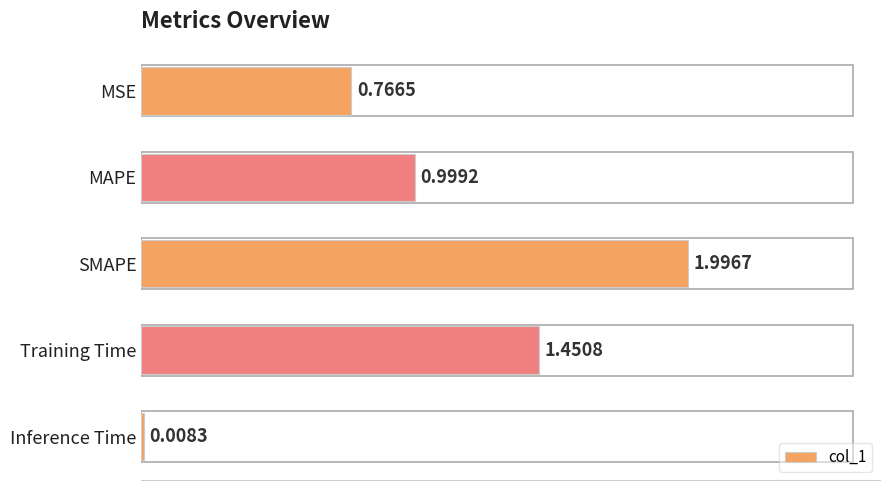

Where is the data nearest to the value 1?

MAPE